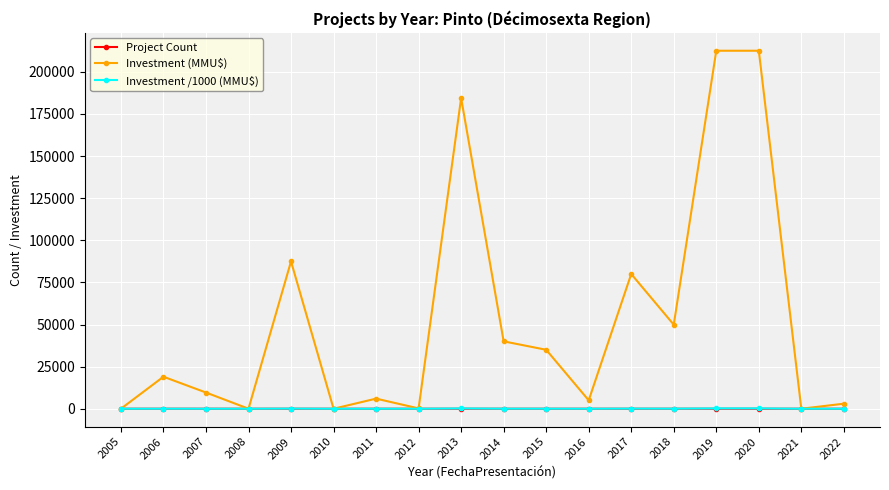

What is the value of the Investment (MMU$) point at the 16th from the left?

212500.0